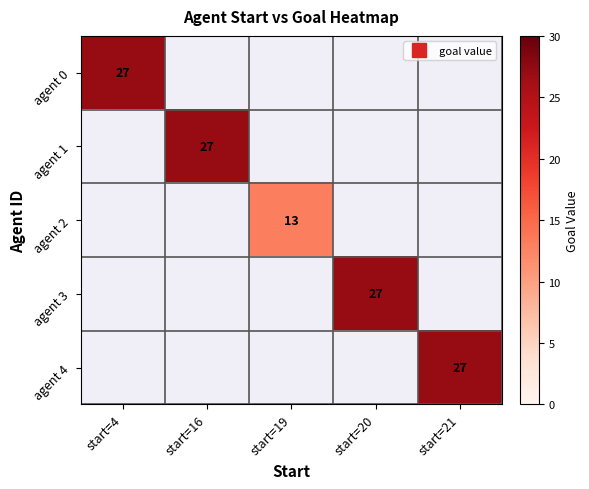

Which has a higher value, start=21 or start=4?

start=4